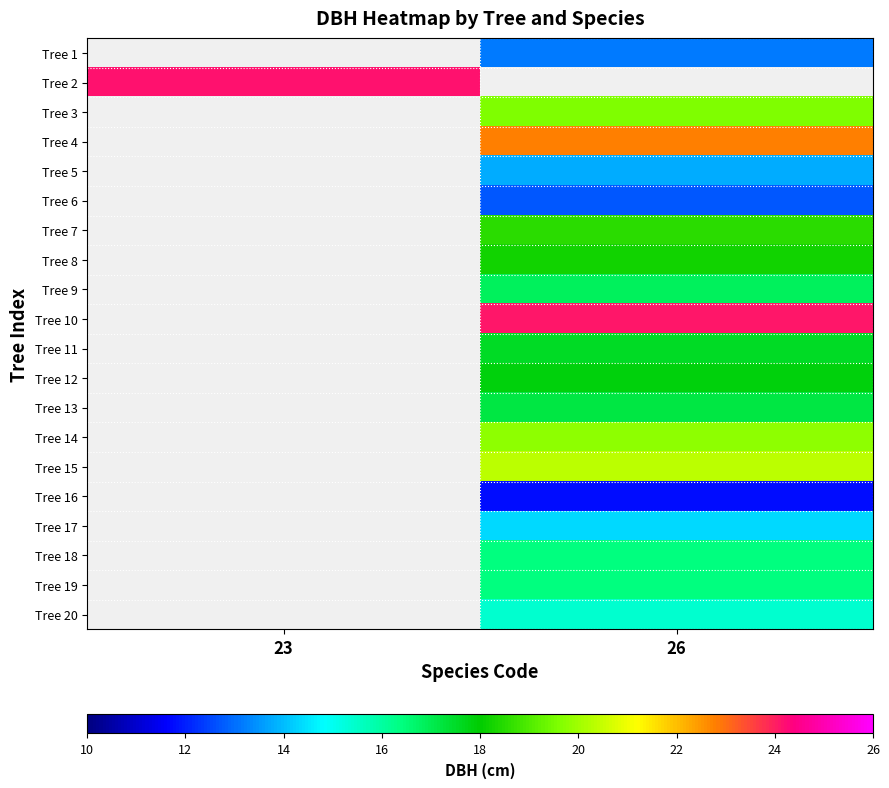

Which category has the highest value across all series?

23